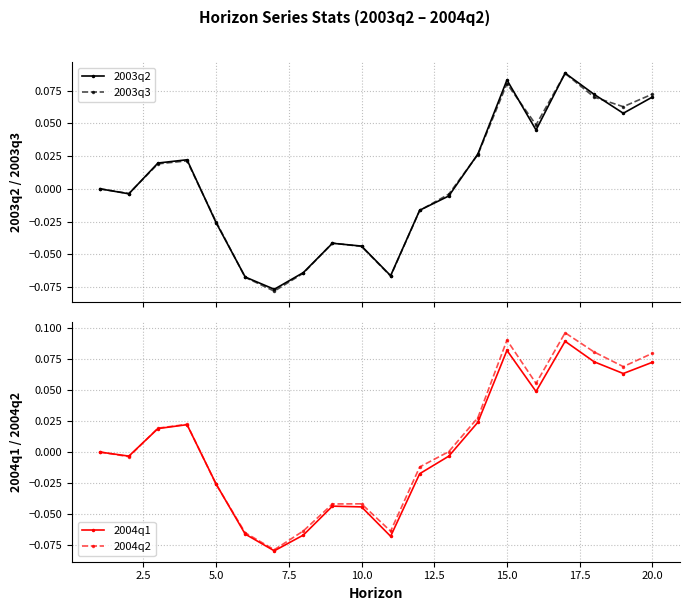

How many interior local peaks does the 2004q2 series have?

4